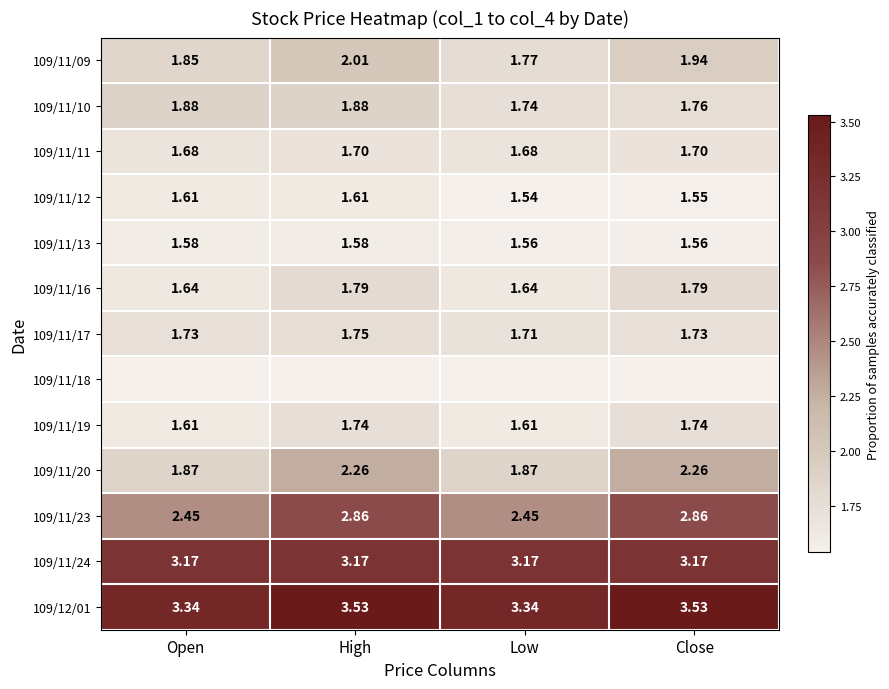

At which category is the sum across all series the highest?

High